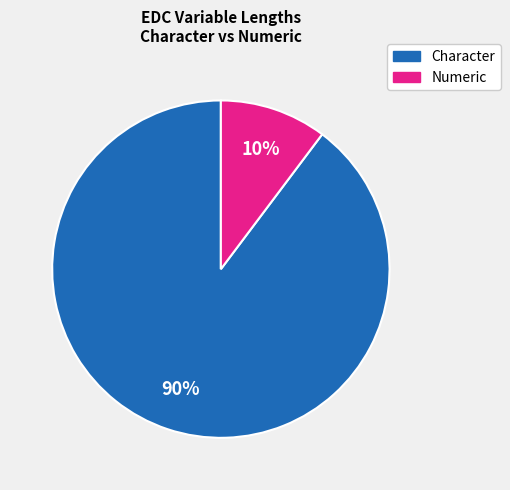

What is the majority slice?

Character